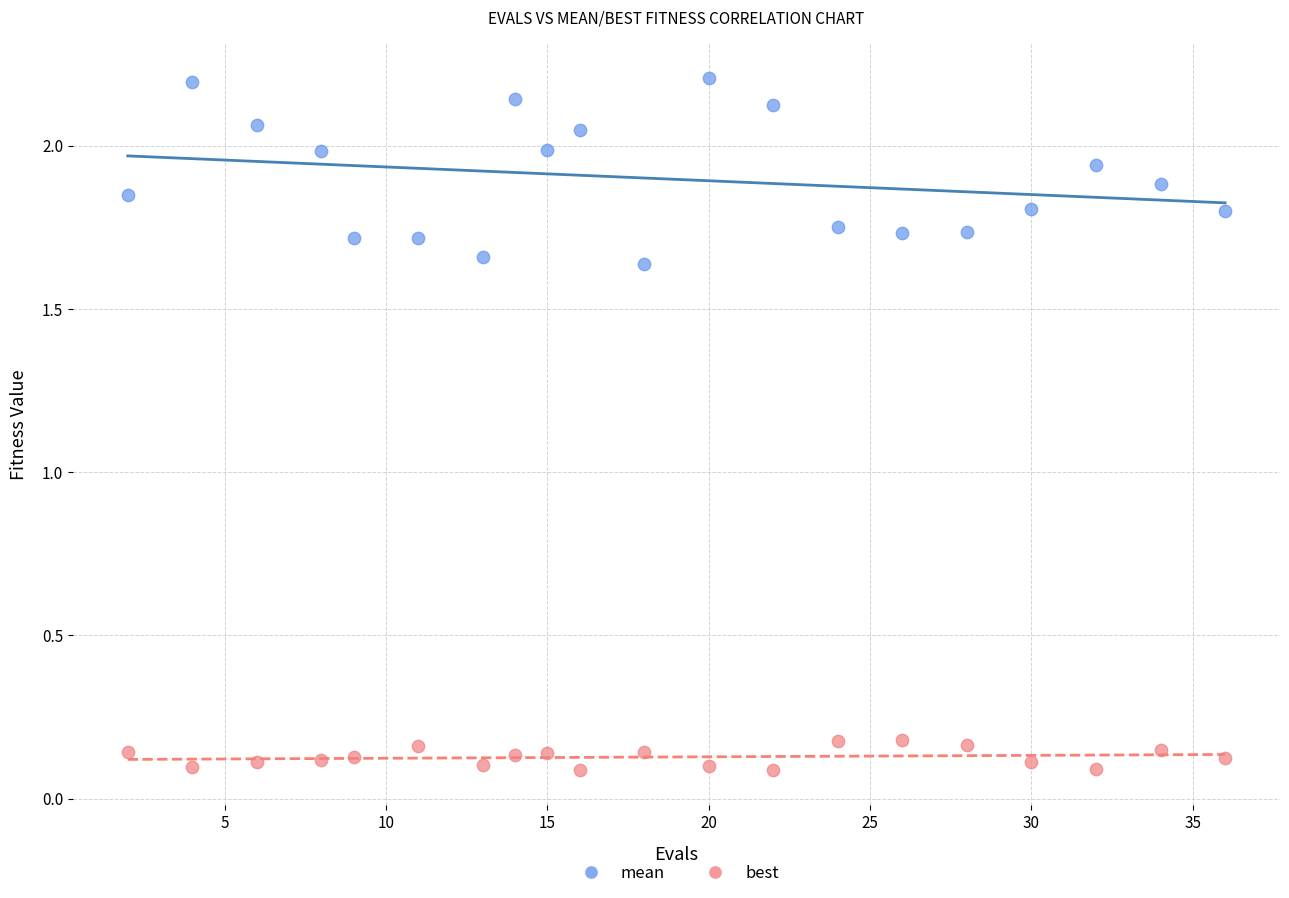

Which series contains the highest Y value?

mean